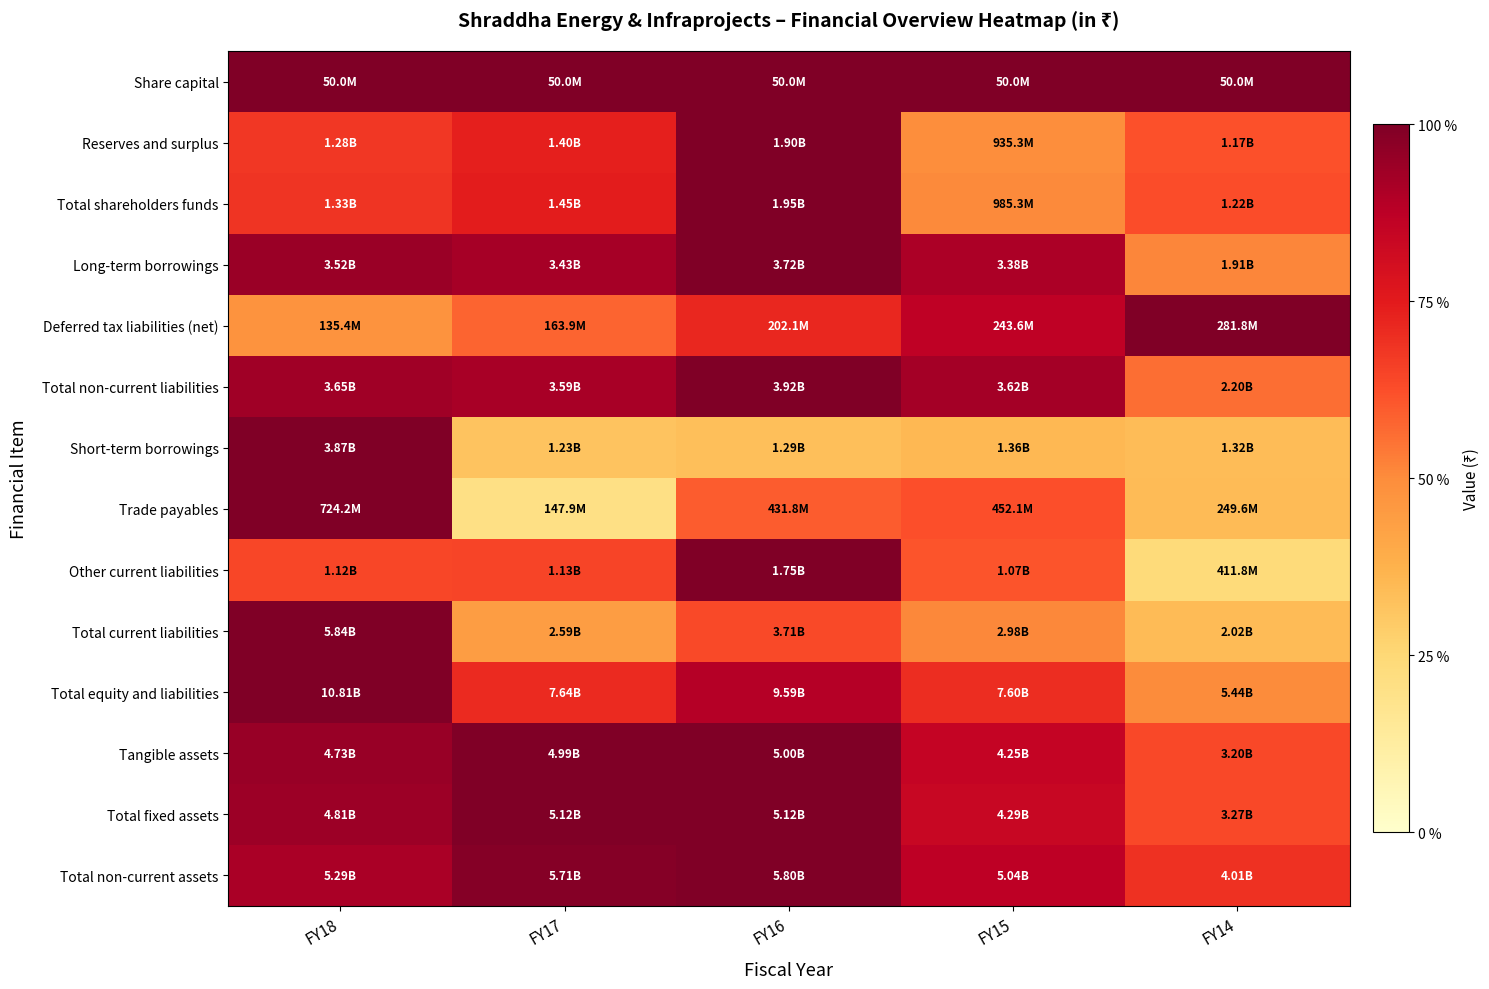

Which has a higher value, FY18 or FY17?

FY18